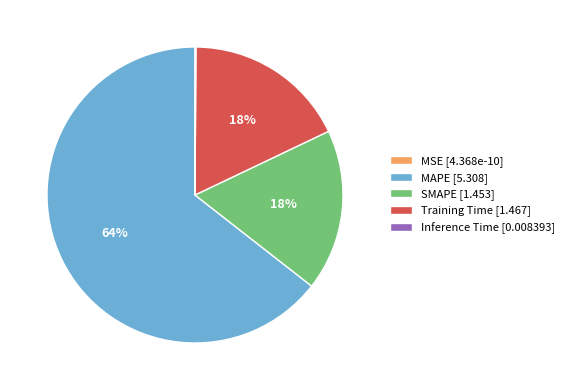

Do SMAPE [1.453] and Training Time [1.467] together represent more than half of the pie?

No